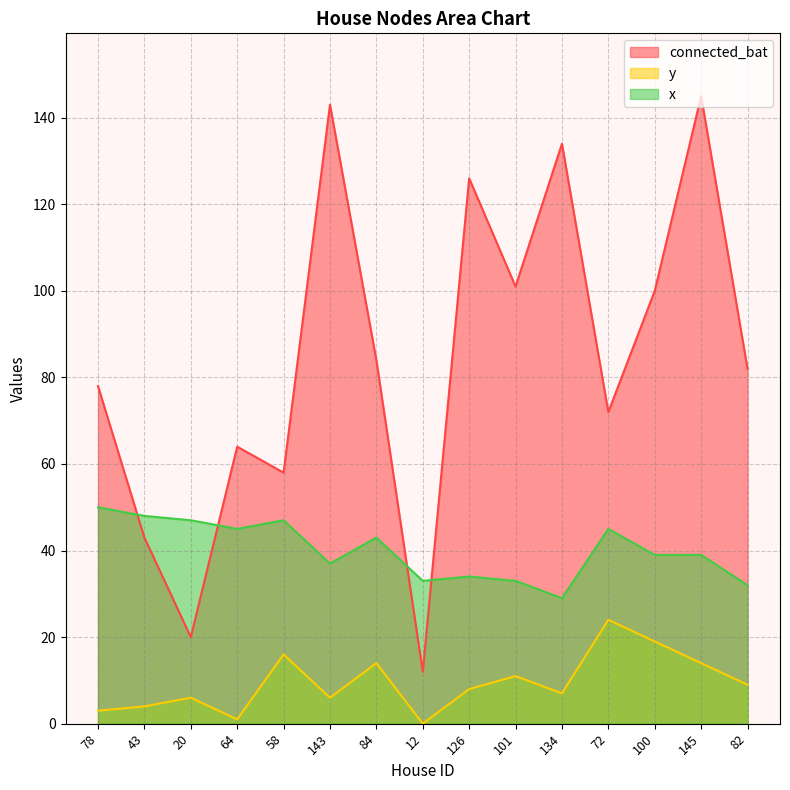

What is the sum of the x values at 72 and 134?

74